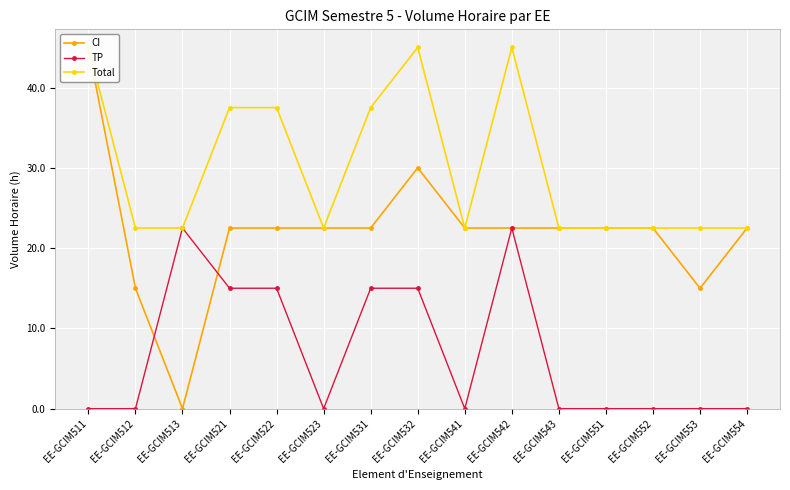

Does the chart display data point markers on the line(s)?

Yes